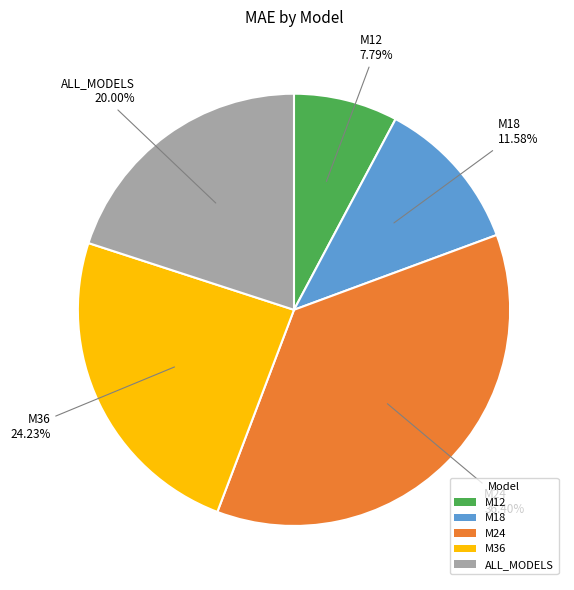

To the nearest percent, what is the difference between the largest and smallest slice percentages?

29%